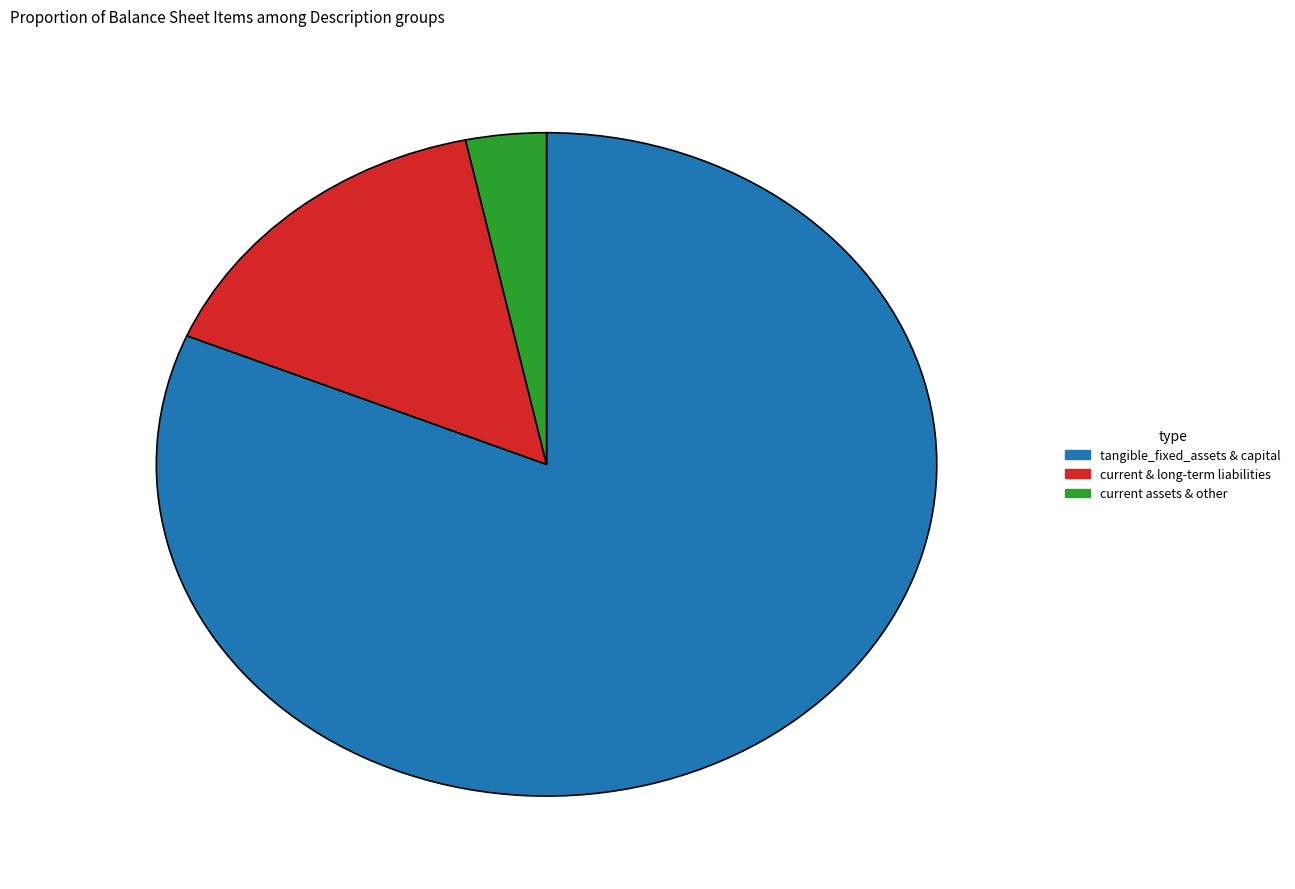

Between current & long-term liabilities and tangible_fixed_assets & capital, which is larger?

tangible_fixed_assets & capital